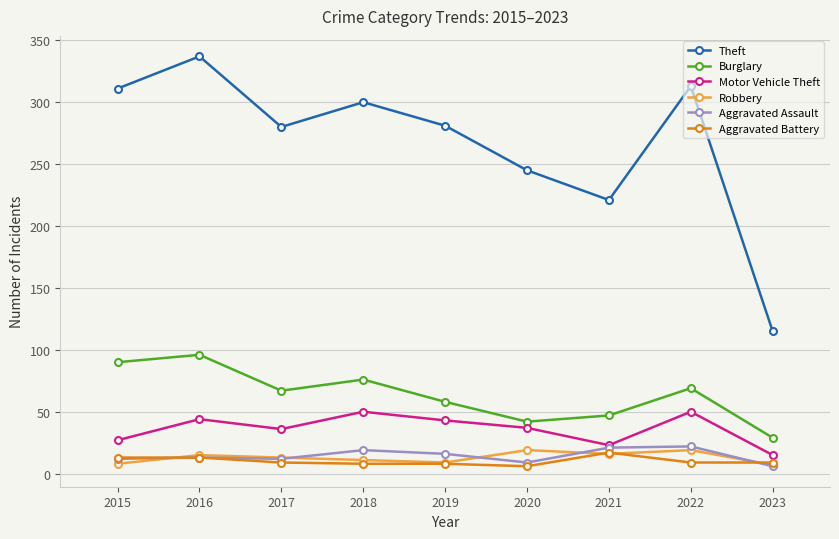

What is the value of the Motor Vehicle Theft point at the 2nd from the left?

44